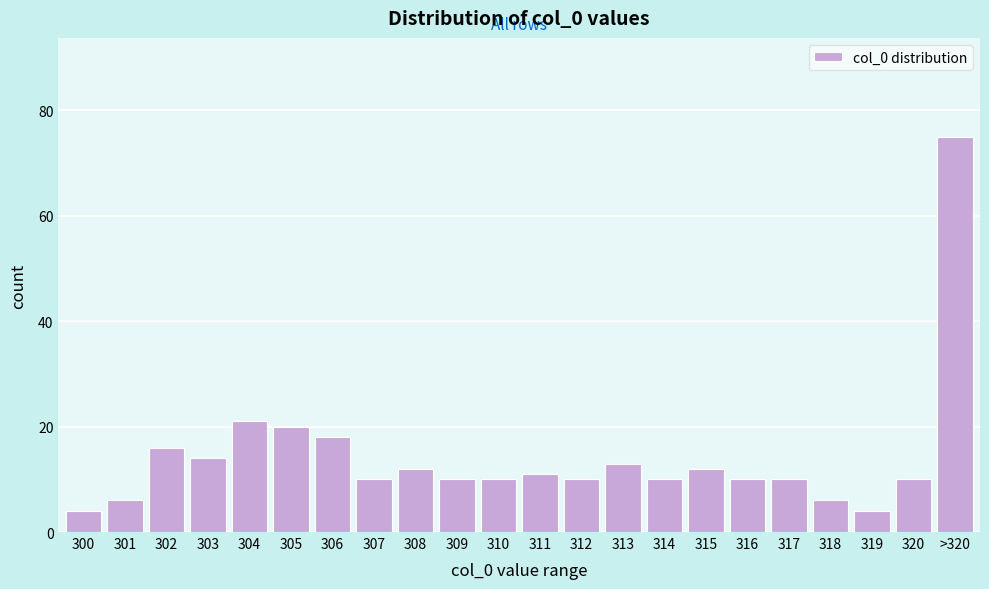

Reading right to left, list all the values displayed in this chart.

>320=75	320=10	319=4	318=6	317=10	316=10	315=12	314=10	313=13	312=10	311=11	310=10	309=10	308=12	307=10	306=18	305=20	304=21	303=14	302=16	301=6	300=4